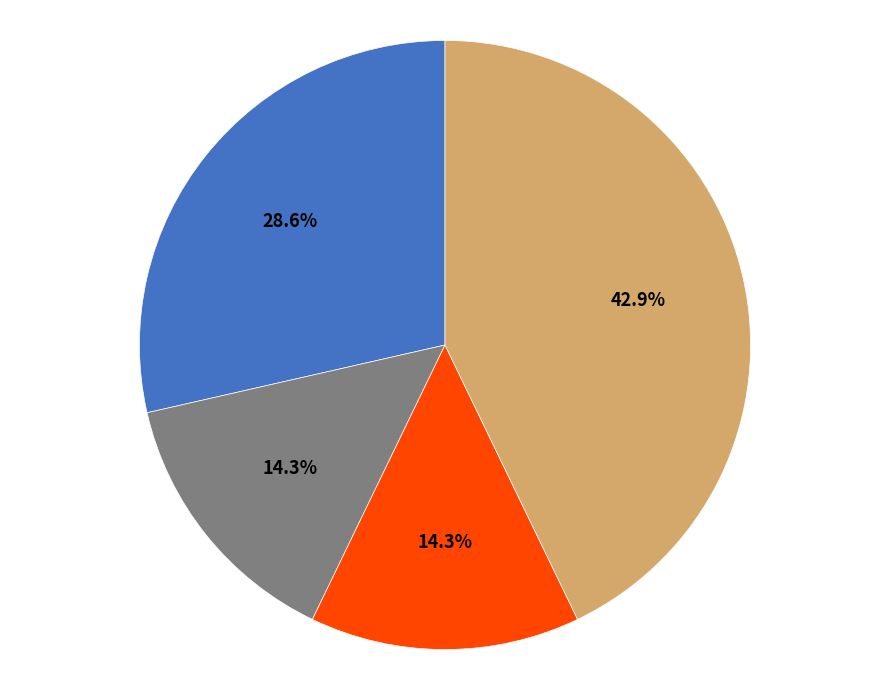

Is there any slice that represents more than half of the pie?

No